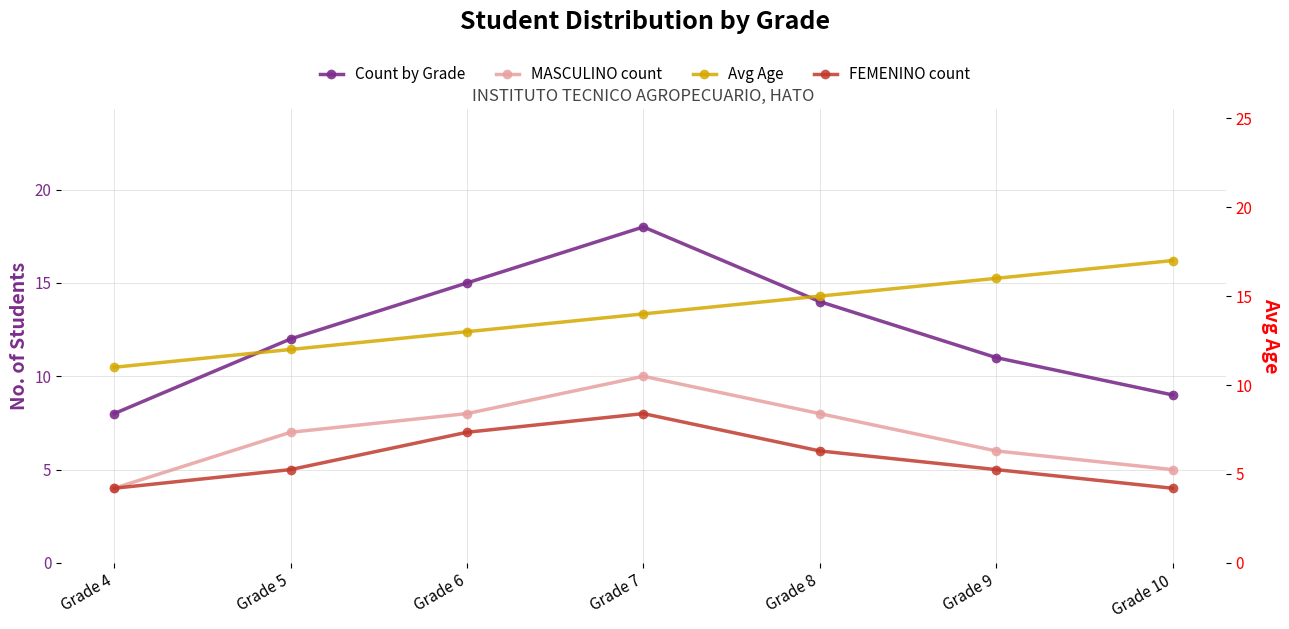

Read the Count by Grade value at Grade 10.

9